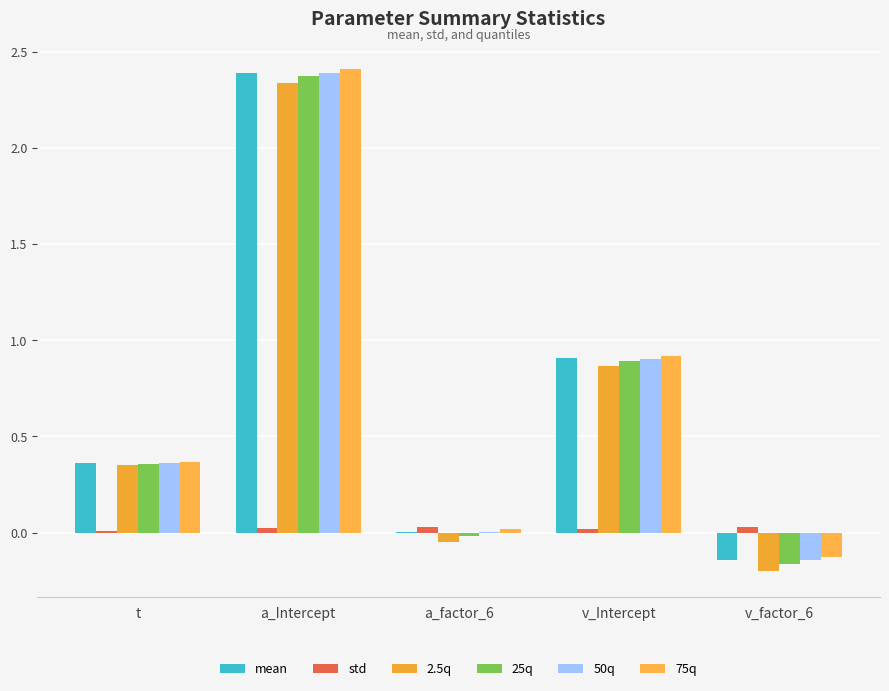

How many groups of bars are there?

5